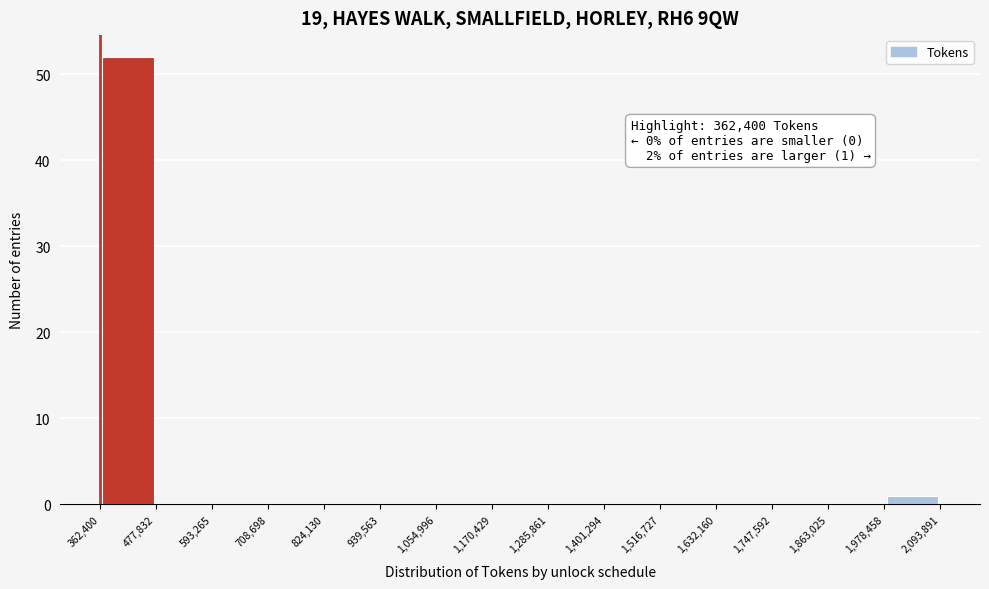

Over which range of the x-axis is the bar tallest?

362,400 to 477,832